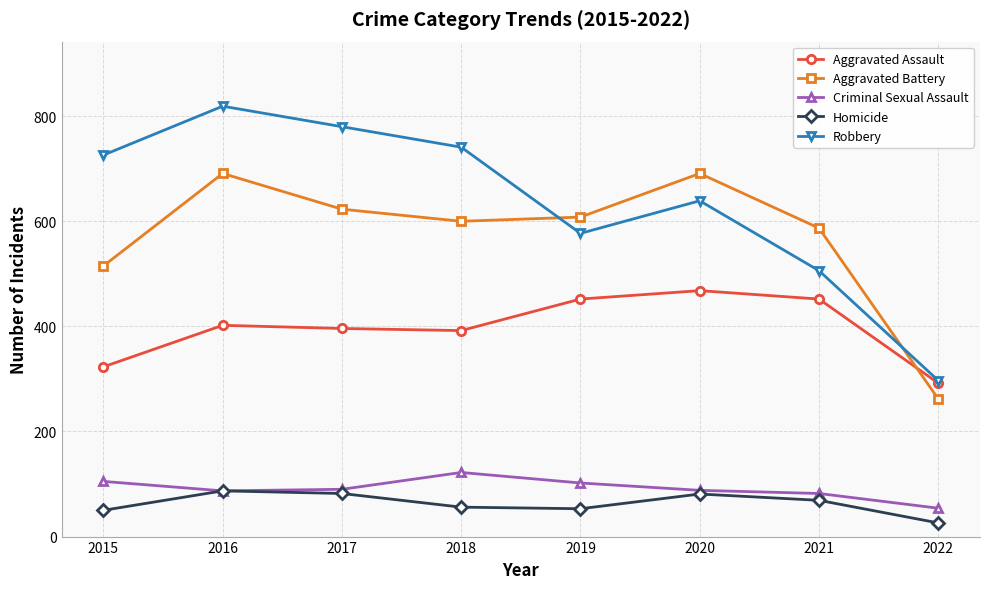

What is the difference between the highest and lowest values at 2022?

271